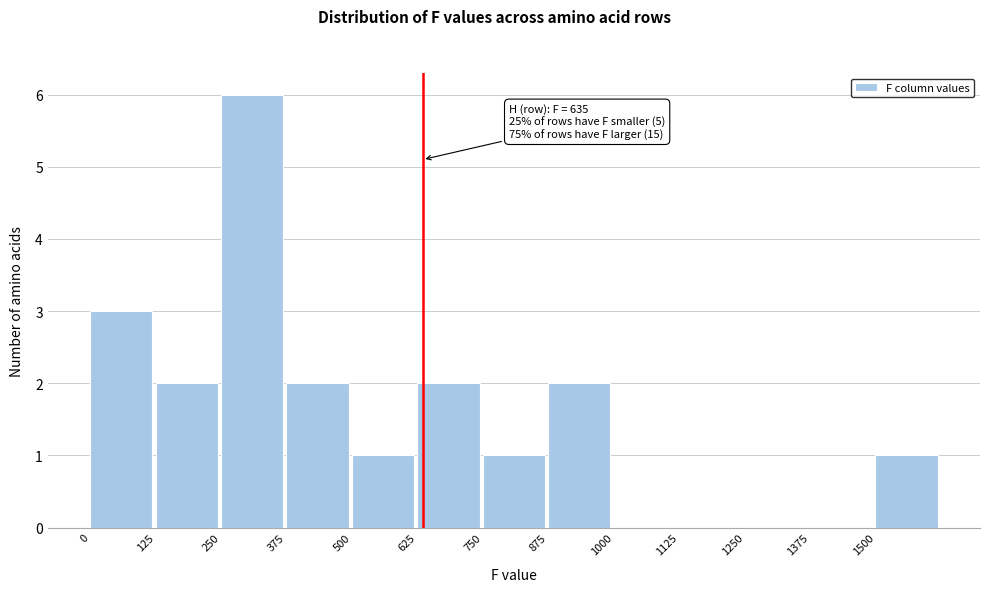

Which range on the x-axis has the tallest bar?

250 to 375